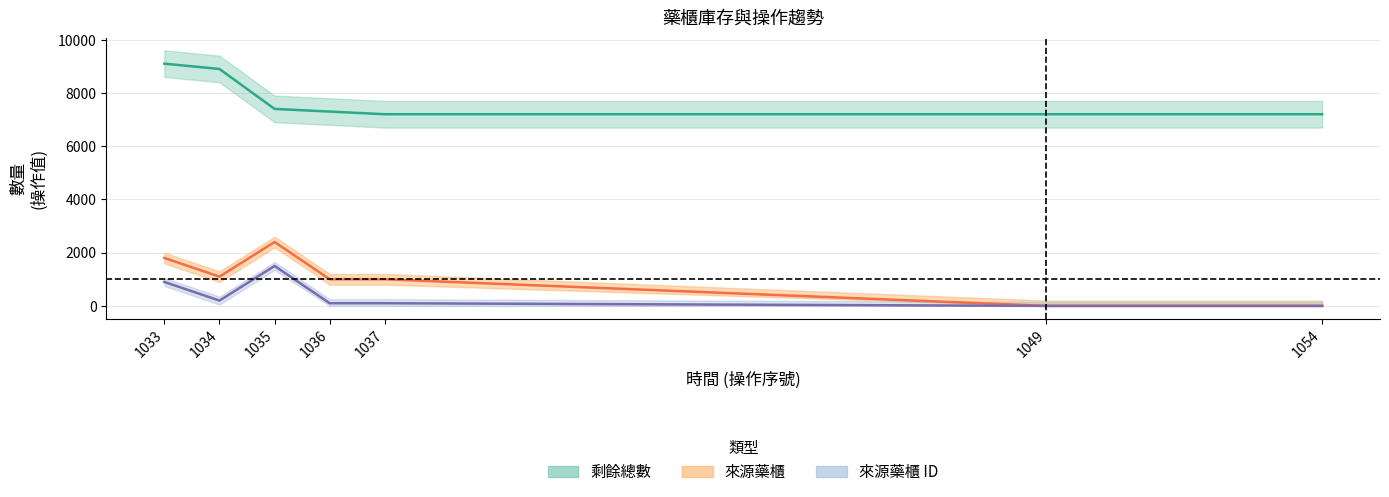

The value of 來源藥櫃 at 1054 is 1403. True or false?

False